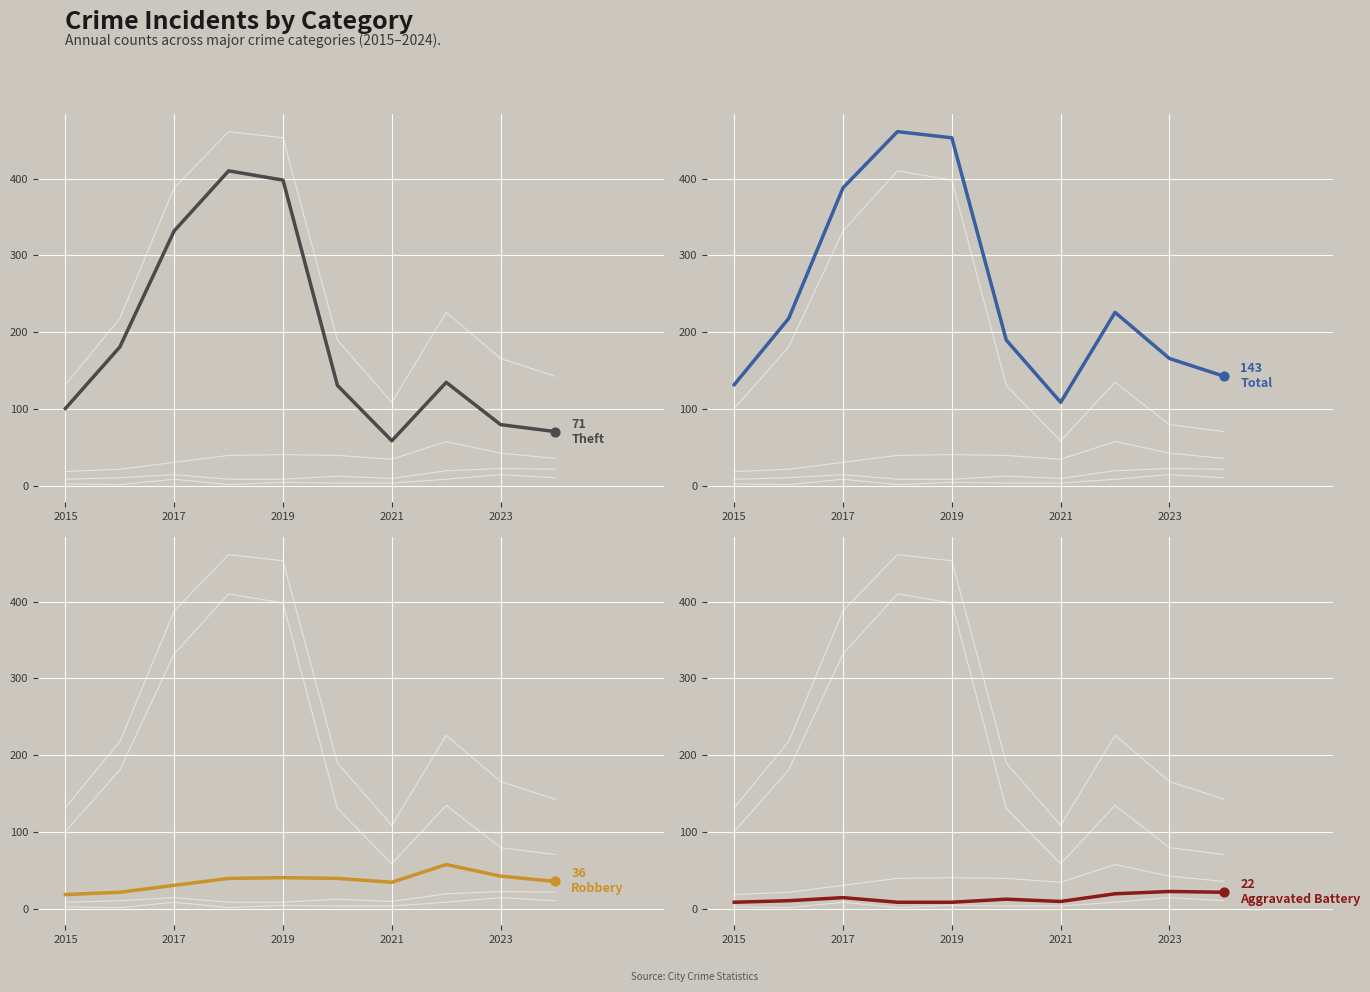

At how many categories does at least one series exceed 303?

3